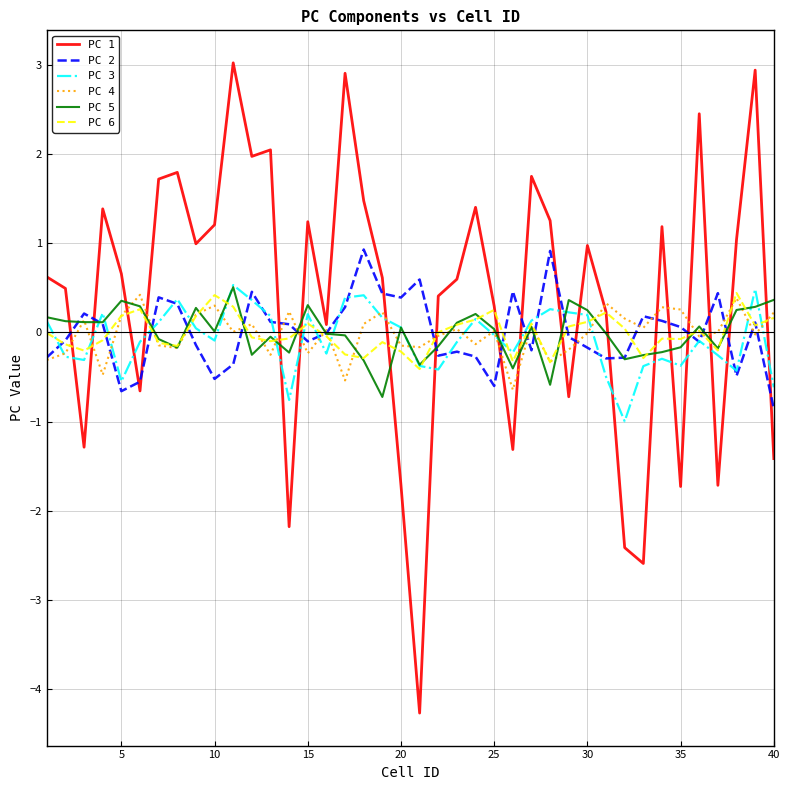

Which series has the widest spread of values?

PC 1